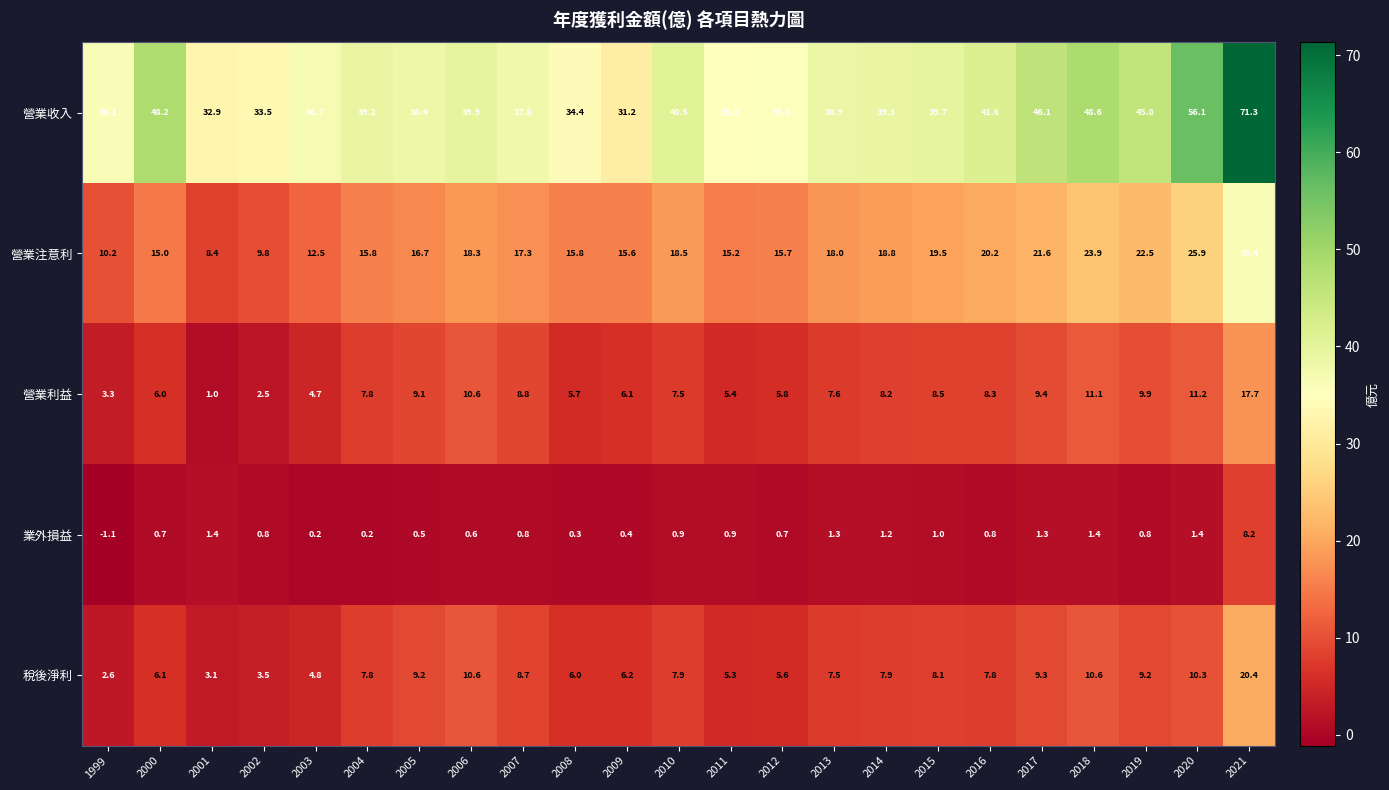

What is the total value across all series at 2015?

76.8